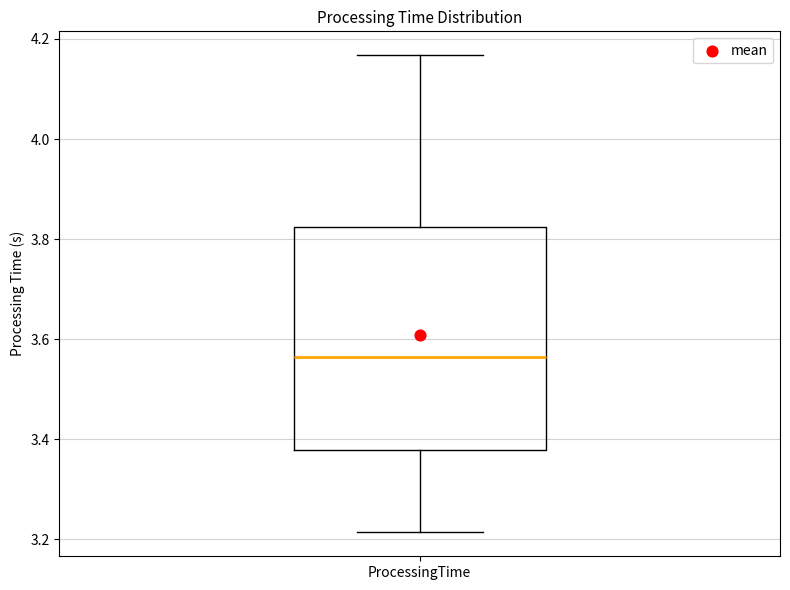

Where does the lower whisker of the box for ProcessingTime end on the y-axis? The values are not printed on the chart, so give them approximately, as read against the axis.

3.22